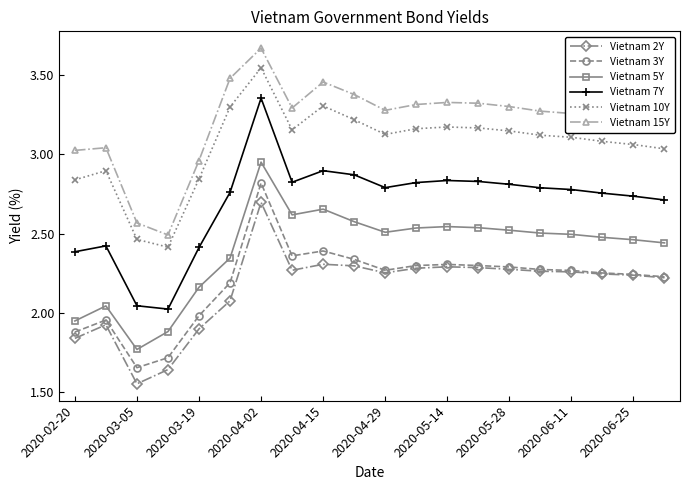

How many values in the Vietnam 5Y series exceed 2?

17